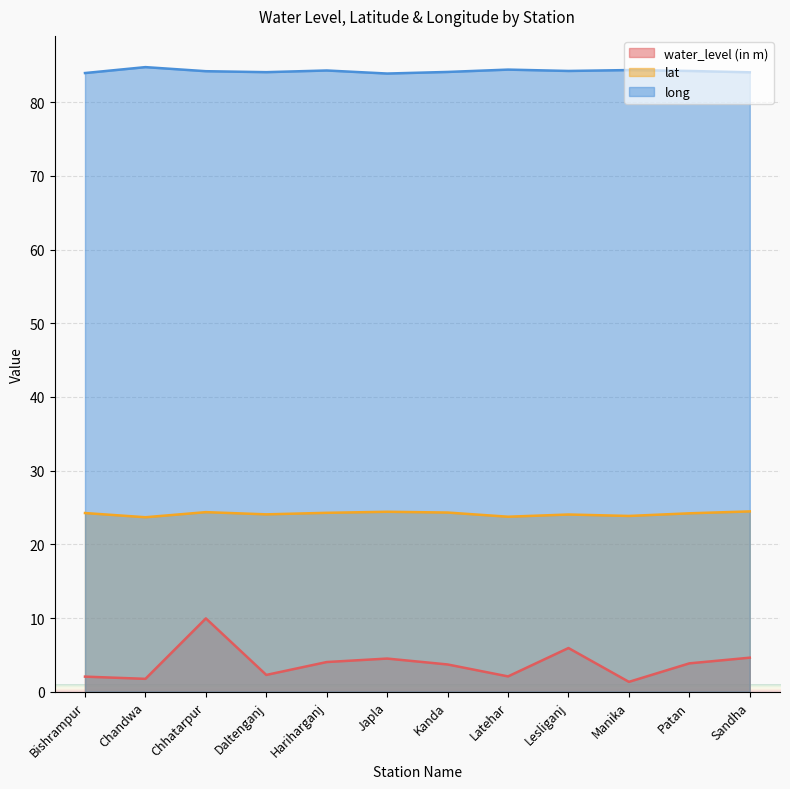

True or false: lat and water_level (in m) cross at least once.

False